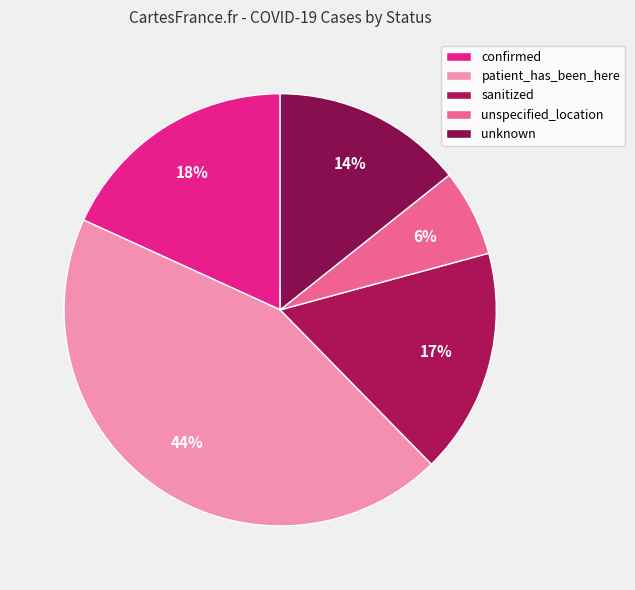

Rank the categories by value from highest to lowest.

patient_has_been_here, confirmed, sanitized, unknown, unspecified_location